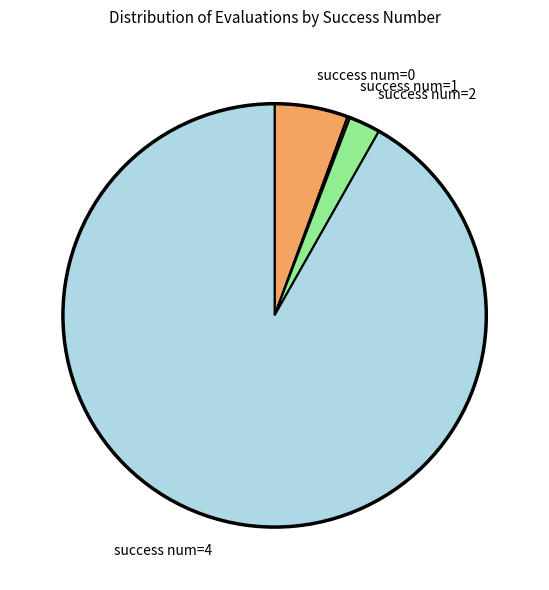

True or false: success num=2 accounts for 2% of the total.

True